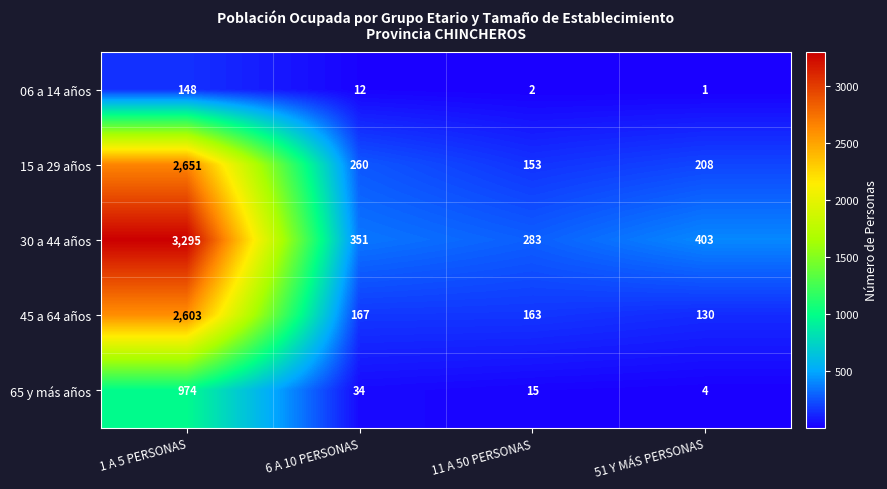

At 6 A 10 PERSONAS, list the series in order from largest to smallest.

30 a 44 años, 15 a 29 años, 45 a 64 años, 65 y más años, 06 a 14 años